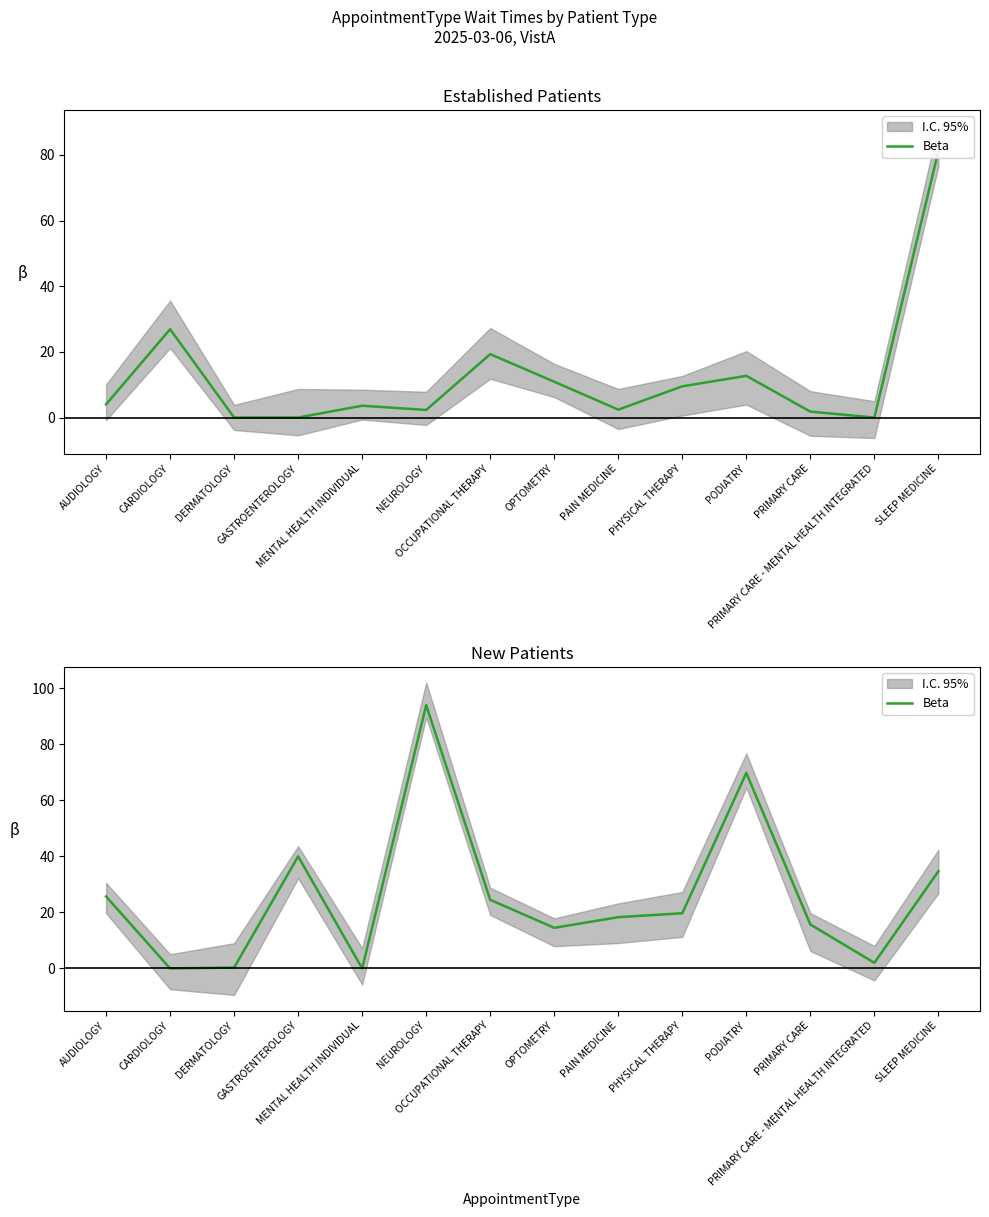

How many values exceed 19?

7